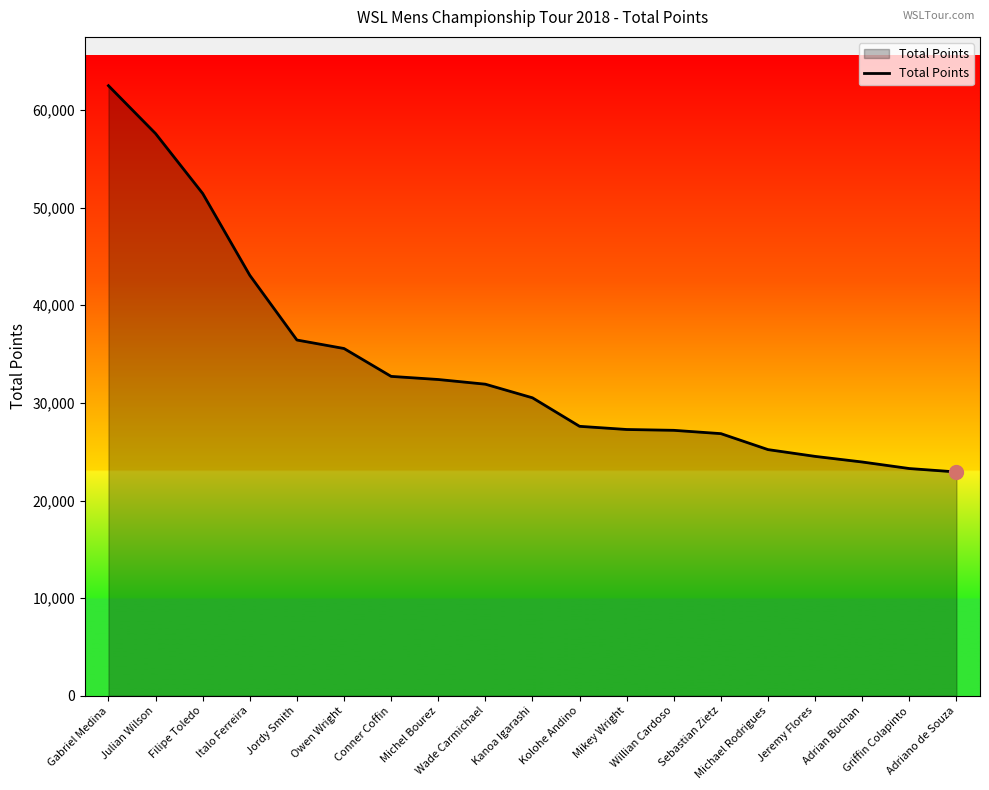

What is the difference between the second highest and second lowest values?

34310